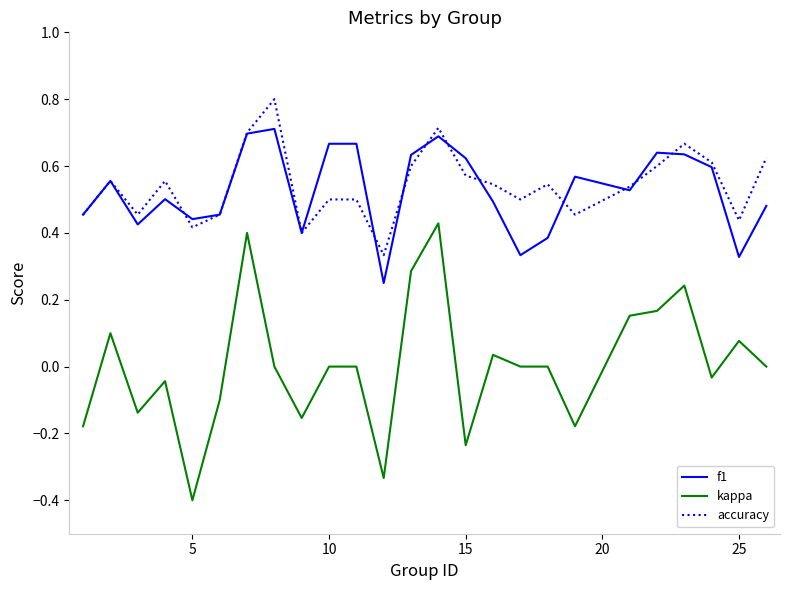

What is the maximum value for accuracy?

0.8